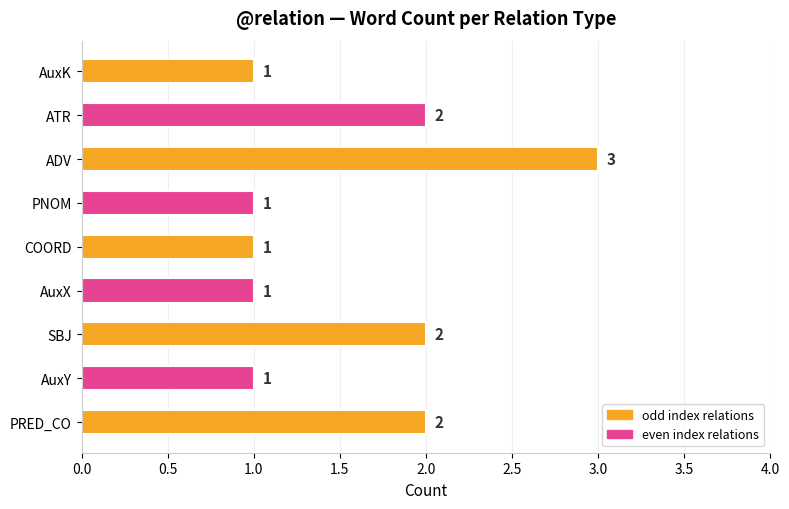

Approximately how many times larger is the value at AuxK compared to SBJ?

0.5